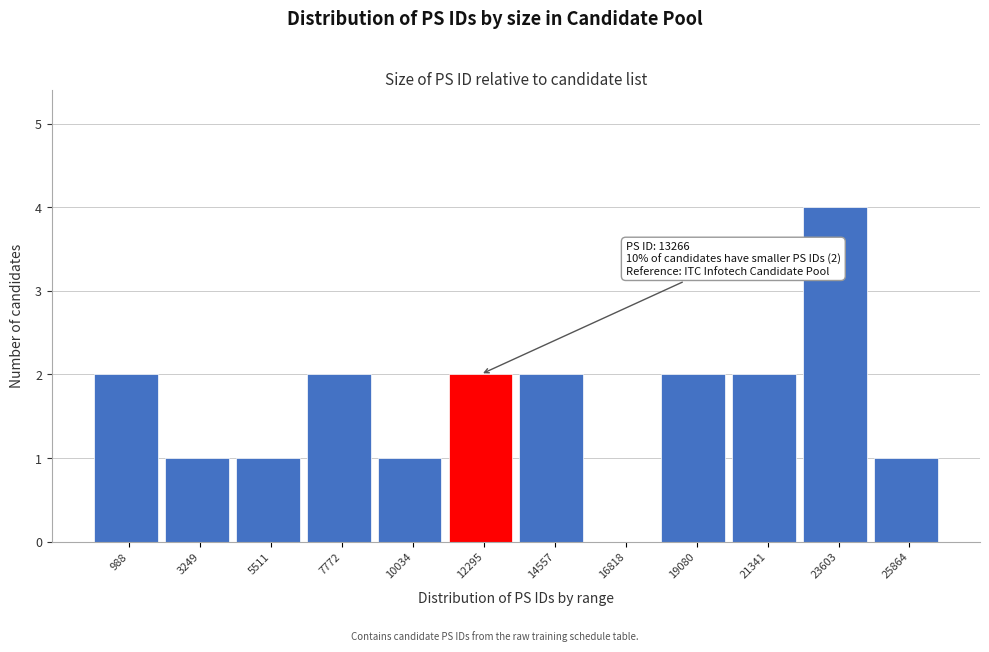

Reading left to right, transcribe all the data shown in this chart.

988=2	3249=1	5511=1	7772=2	10034=1	12295=2	14557=2	16818=0	19080=2	21341=2	23603=4	25864=1